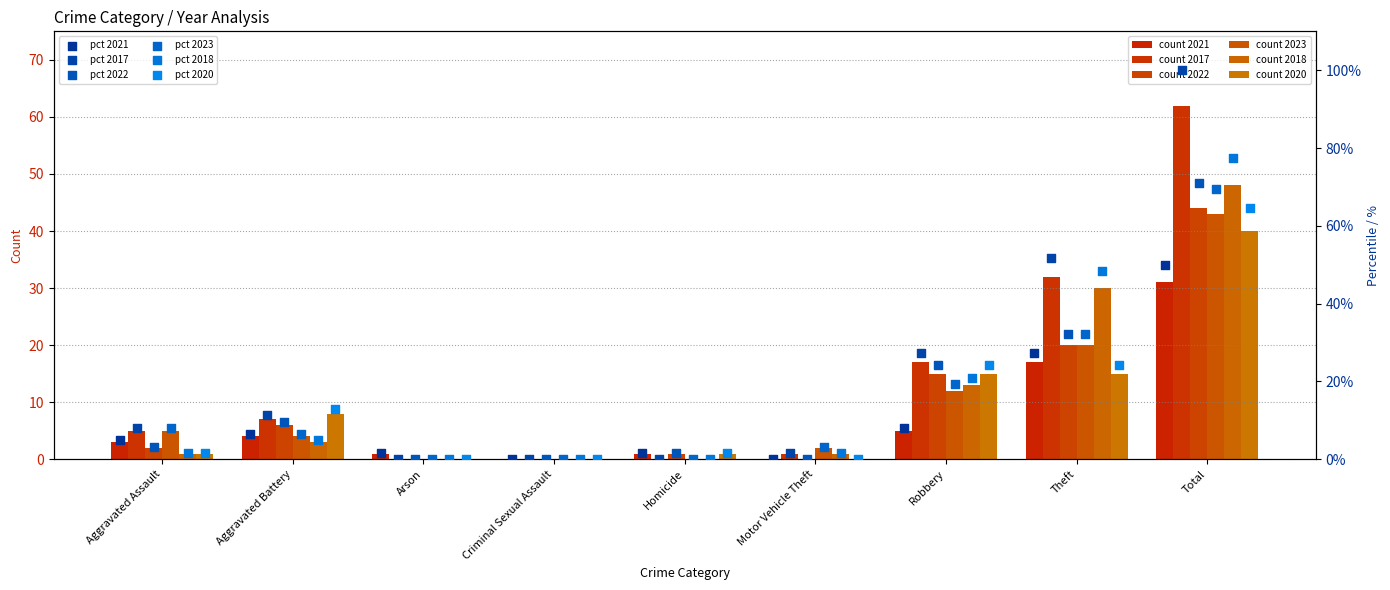

At how many categories does at least one series exceed 98?

1